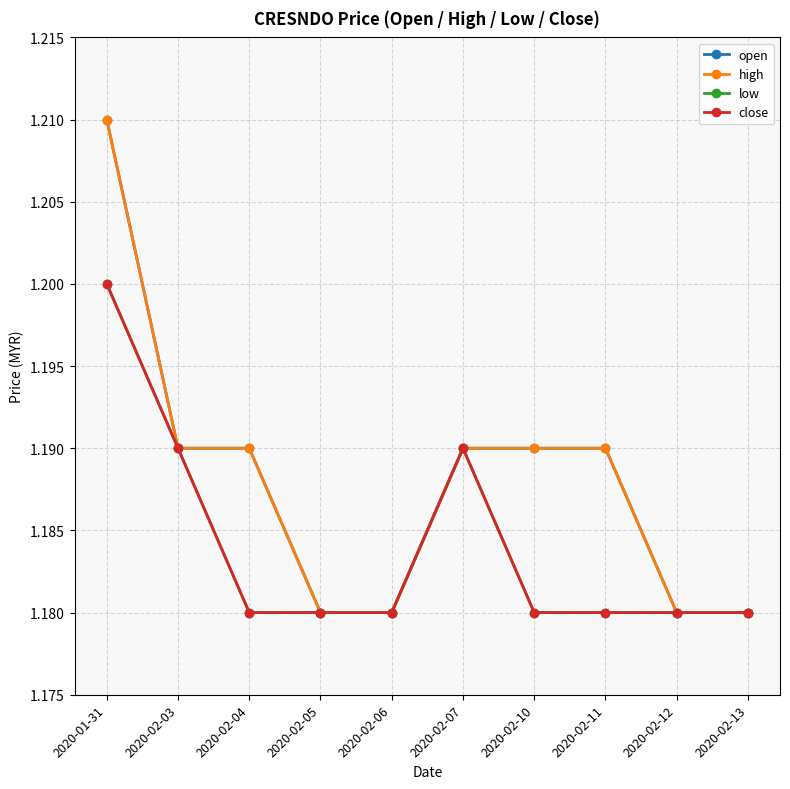

What is the sum of all open values?

11.9